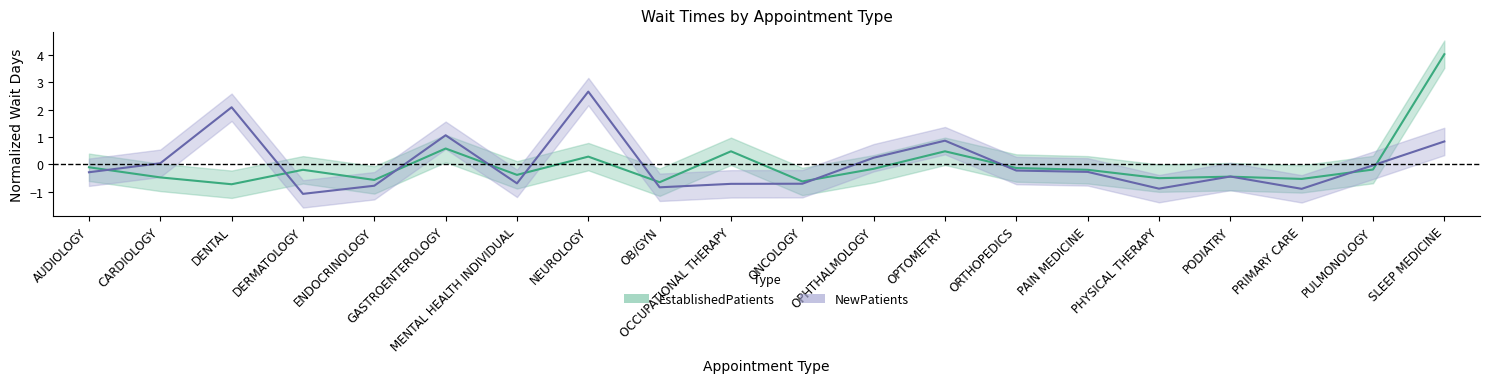

At which category does NewPatients reach its first local valley?

DERMATOLOGY